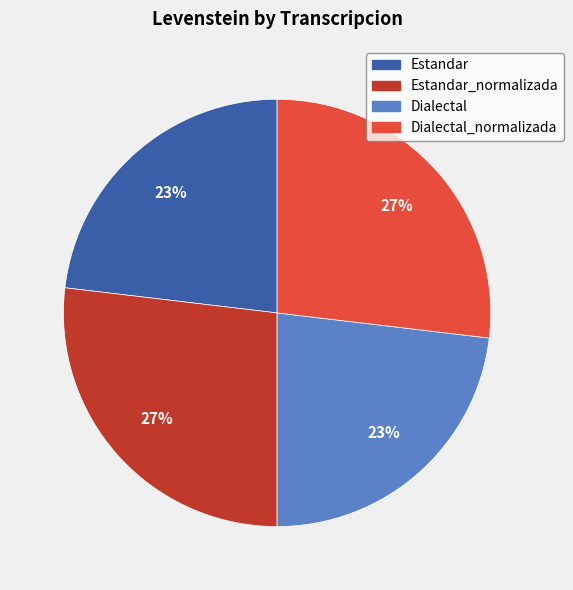

Does any single category account for the majority?

No